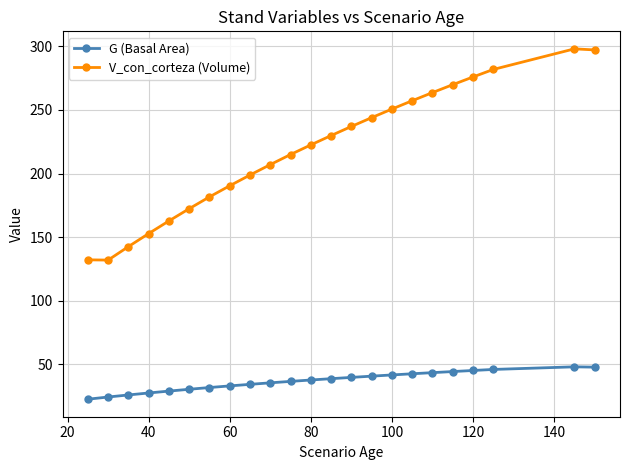

Which series has the largest total across all categories?

V_con_corteza (Volume)